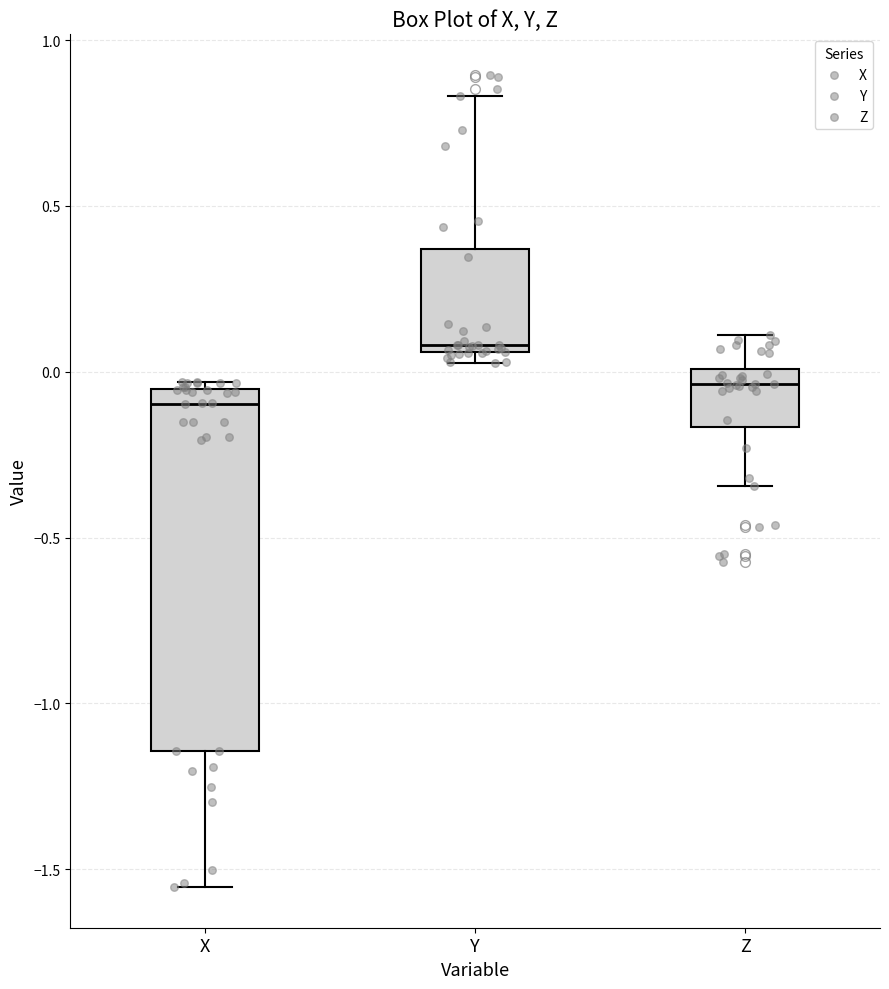

Where is the lower edge of the box for X on the y-axis? The values are not printed on the chart, so give them approximately, as read against the axis.

-1.15